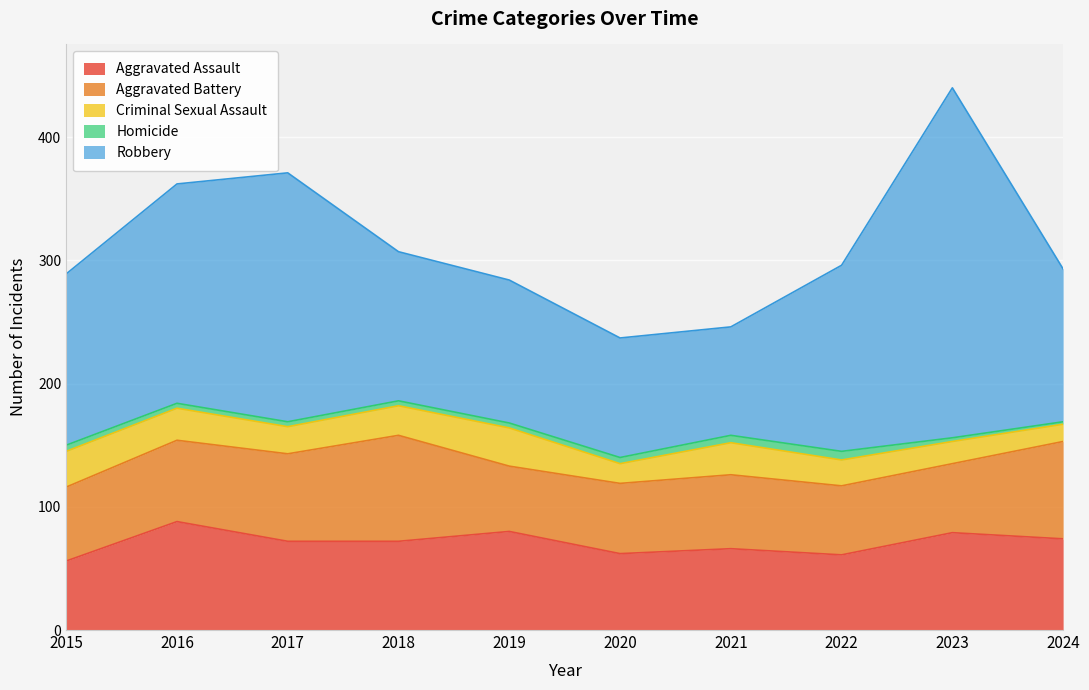

At which category is the sum across all series the highest?

2023